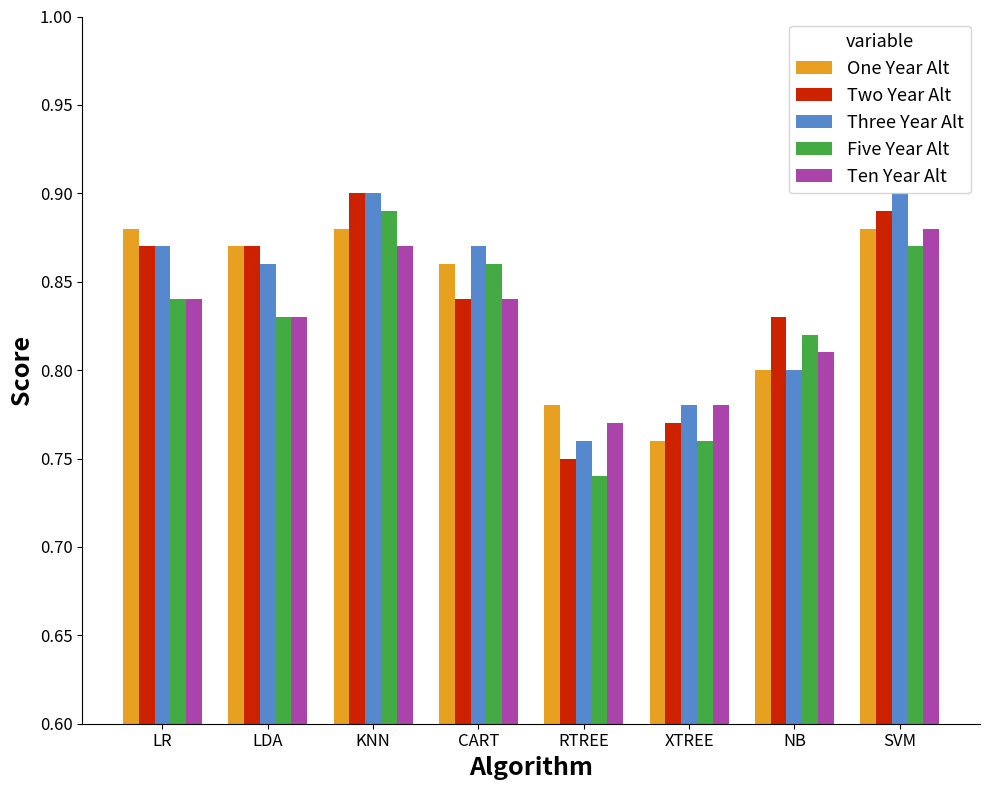

Count the One Year Alt values in the range 0 to 1.

8